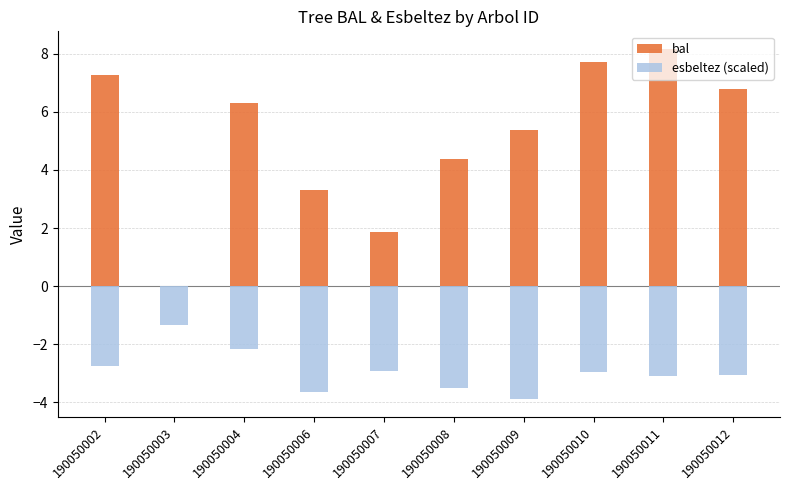

What is the greatest value displayed?

8.2